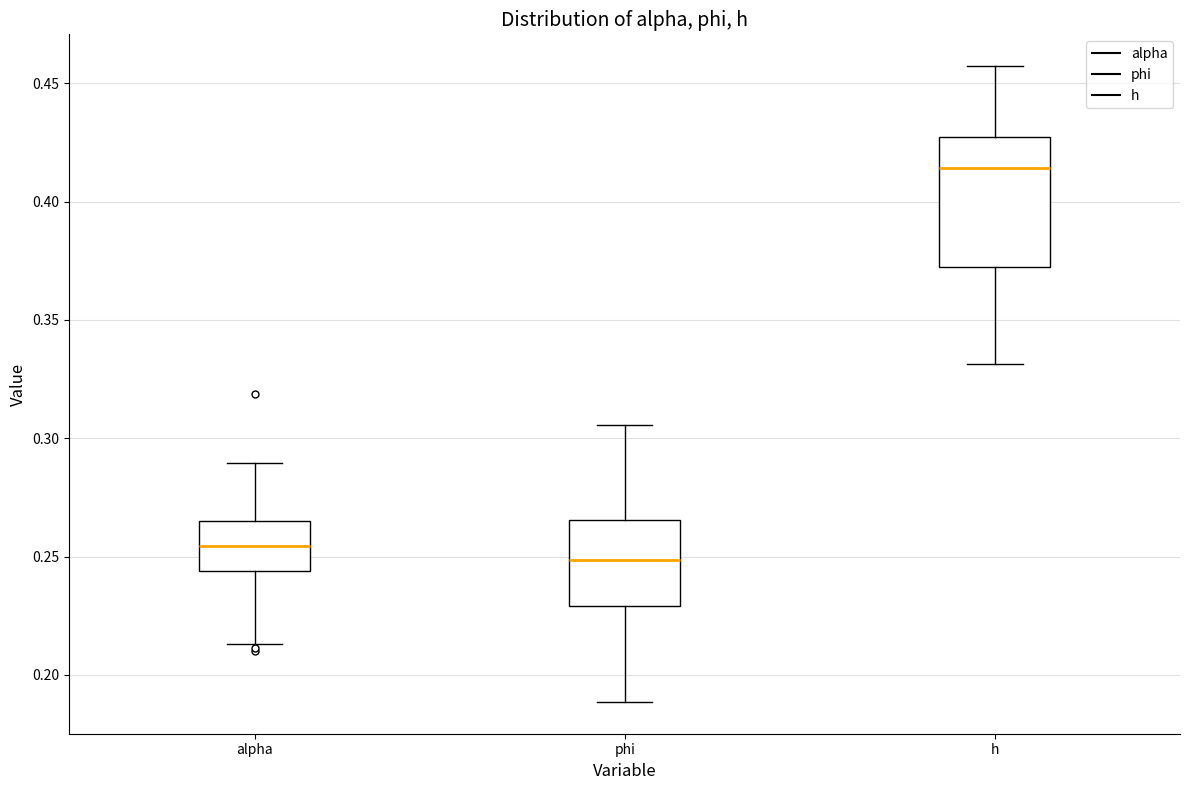

Comparing the boxes themselves (not the whiskers), which one is the tallest?

h